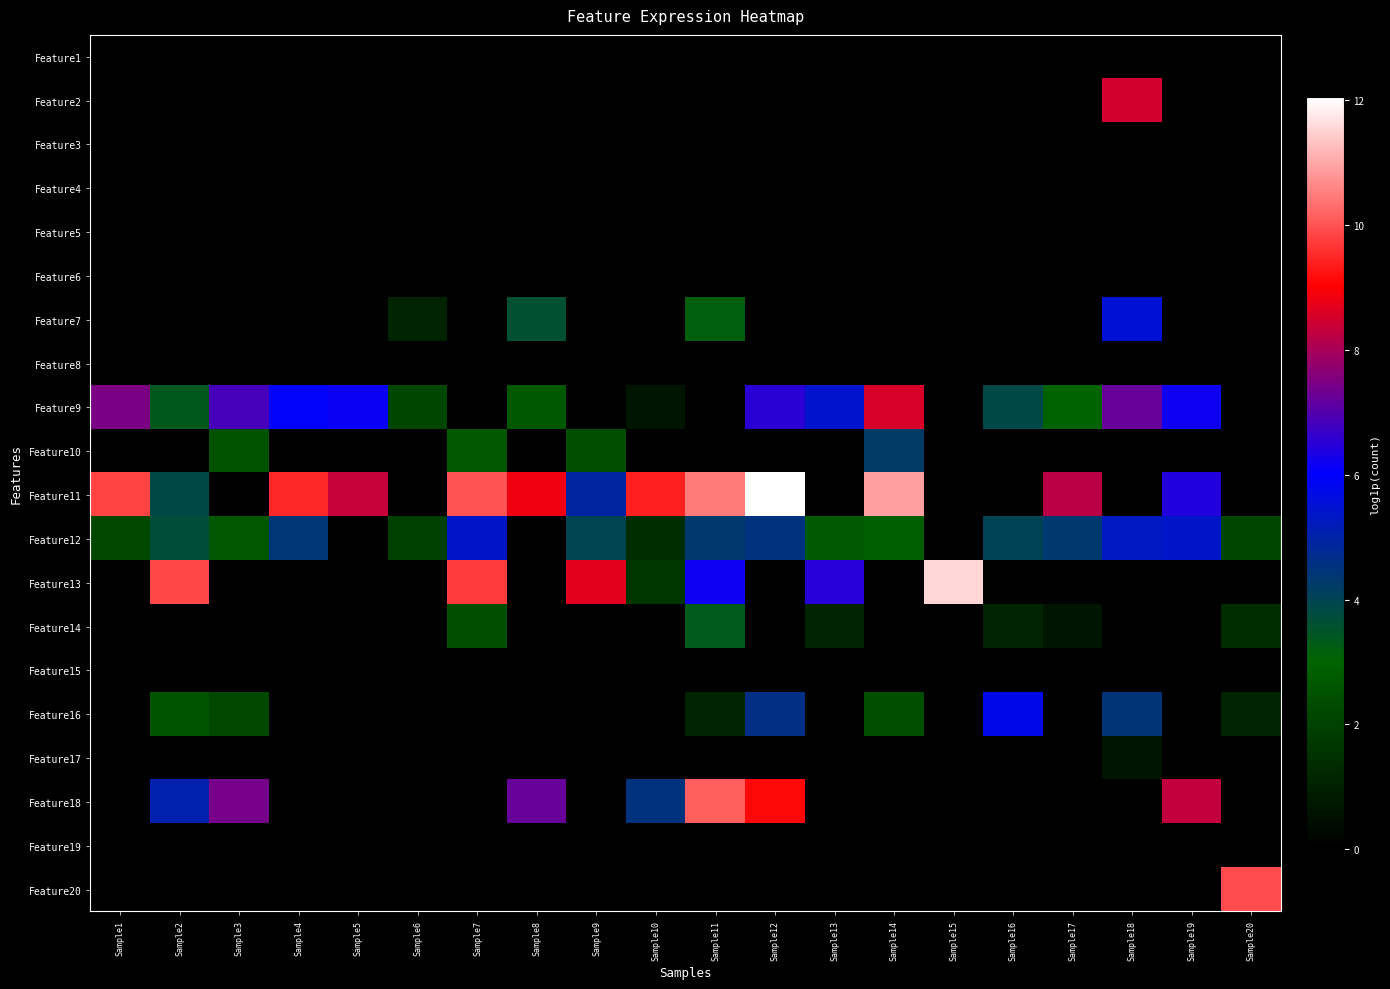

Reading left to right, what are all the values shown in this chart?

Feature1: Sample1=0.0	Sample2=0.0	Sample3=0.0	Sample4=0.0	Sample5=0.0	Sample6=0.0	Sample7=0.0	Sample8=0.0	Sample9=0.0	Sample10=0.0	Sample11=0.0	Sample12=0.0	Sample13=0.0	Sample14=0.0	Sample15=0.0	Sample16=0.0	Sample17=0.0	Sample18=0.0	Sample19=0.0	Sample20=0.0
Feature2: Sample1=0.0	Sample2=0.0	Sample3=0.0	Sample4=0.0	Sample5=0.0	Sample6=0.0	Sample7=0.0	Sample8=0.0	Sample9=0.0	Sample10=0.0	Sample11=0.0	Sample12=0.0	Sample13=0.0	Sample14=0.0	Sample15=0.0	Sample16=0.0	Sample17=0.0	Sample18=8.5	Sample19=0.0	Sample20=0.0
Feature3: Sample1=0.0	Sample2=0.0	Sample3=0.0	Sample4=0.0	Sample5=0.0	Sample6=0.0	Sample7=0.0	Sample8=0.0	Sample9=0.0	Sample10=0.0	Sample11=0.0	Sample12=0.0	Sample13=0.0	Sample14=0.0	Sample15=0.0	Sample16=0.0	Sample17=0.0	Sample18=0.0	Sample19=0.0	Sample20=0.0
Feature4: Sample1=0.0	Sample2=0.0	Sample3=0.0	Sample4=0.0	Sample5=0.0	Sample6=0.0	Sample7=0.0	Sample8=0.0	Sample9=0.0	Sample10=0.0	Sample11=0.0	Sample12=0.0	Sample13=0.0	Sample14=0.0	Sample15=0.0	Sample16=0.0	Sample17=0.0	Sample18=0.0	Sample19=0.0	Sample20=0.0
Feature5: Sample1=0.0	Sample2=0.0	Sample3=0.0	Sample4=0.0	Sample5=0.0	Sample6=0.0	Sample7=0.0	Sample8=0.0	Sample9=0.0	Sample10=0.0	Sample11=0.0	Sample12=0.0	Sample13=0.0	Sample14=0.0	Sample15=0.0	Sample16=0.0	Sample17=0.0	Sample18=0.0	Sample19=0.0	Sample20=0.0
Feature6: Sample1=0.0	Sample2=0.0	Sample3=0.0	Sample4=0.0	Sample5=0.0	Sample6=0.0	Sample7=0.0	Sample8=0.0	Sample9=0.0	Sample10=0.0	Sample11=0.0	Sample12=0.0	Sample13=0.0	Sample14=0.0	Sample15=0.0	Sample16=0.0	Sample17=0.0	Sample18=0.0	Sample19=0.0	Sample20=0.0
Feature7: Sample1=0.0	Sample2=0.0	Sample3=0.0	Sample4=0.0	Sample5=0.0	Sample6=1.1	Sample7=0.0	Sample8=3.6	Sample9=0.0	Sample10=0.0	Sample11=3.2	Sample12=0.0	Sample13=0.0	Sample14=0.0	Sample15=0.0	Sample16=0.0	Sample17=0.0	Sample18=5.5	Sample19=0.0	Sample20=0.0
Feature8: Sample1=0.0	Sample2=0.0	Sample3=0.0	Sample4=0.0	Sample5=0.0	Sample6=0.0	Sample7=0.0	Sample8=0.0	Sample9=0.0	Sample10=0.0	Sample11=0.0	Sample12=0.0	Sample13=0.0	Sample14=0.0	Sample15=0.0	Sample16=0.0	Sample17=0.0	Sample18=0.0	Sample19=0.0	Sample20=0.0
Feature9: Sample1=7.5	Sample2=3.4	Sample3=6.9	Sample4=6.0	Sample5=6.2	Sample6=2.1	Sample7=0.0	Sample8=2.7	Sample9=0.0	Sample10=0.7	Sample11=0.0	Sample12=6.5	Sample13=5.5	Sample14=8.6	Sample15=0.0	Sample16=3.9	Sample17=3.0	Sample18=7.2	Sample19=6.2	Sample20=0.0
Feature10: Sample1=0.0	Sample2=0.0	Sample3=2.5	Sample4=0.0	Sample5=0.0	Sample6=0.0	Sample7=2.6	Sample8=0.0	Sample9=2.4	Sample10=0.0	Sample11=0.0	Sample12=0.0	Sample13=0.0	Sample14=4.2	Sample15=0.0	Sample16=0.0	Sample17=0.0	Sample18=0.0	Sample19=0.0	Sample20=0.0
Feature11: Sample1=9.8	Sample2=3.8	Sample3=0.0	Sample4=9.5	Sample5=8.4	Sample6=0.0	Sample7=10.0	Sample8=8.8	Sample9=4.9	Sample10=9.4	Sample11=10.5	Sample12=12.1	Sample13=0.0	Sample14=10.9	Sample15=0.0	Sample16=0.0	Sample17=8.2	Sample18=0.0	Sample19=6.4	Sample20=0.0
Feature12: Sample1=2.2	Sample2=3.7	Sample3=2.6	Sample4=4.4	Sample5=0.0	Sample6=1.9	Sample7=5.4	Sample8=0.0	Sample9=4.0	Sample10=1.4	Sample11=4.3	Sample12=4.5	Sample13=2.8	Sample14=2.9	Sample15=0.0	Sample16=4.0	Sample17=4.3	Sample18=5.3	Sample19=5.4	Sample20=2.1
Feature13: Sample1=0.0	Sample2=9.9	Sample3=0.0	Sample4=0.0	Sample5=0.0	Sample6=0.0	Sample7=9.7	Sample8=0.0	Sample9=8.7	Sample10=1.6	Sample11=6.2	Sample12=0.0	Sample13=6.5	Sample14=0.0	Sample15=11.6	Sample16=0.0	Sample17=0.0	Sample18=0.0	Sample19=0.0	Sample20=0.0
Feature14: Sample1=0.0	Sample2=0.0	Sample3=0.0	Sample4=0.0	Sample5=0.0	Sample6=0.0	Sample7=2.4	Sample8=0.0	Sample9=0.0	Sample10=0.0	Sample11=3.3	Sample12=0.0	Sample13=1.1	Sample14=0.0	Sample15=0.0	Sample16=1.1	Sample17=0.7	Sample18=0.0	Sample19=0.0	Sample20=1.4
Feature15: Sample1=0.0	Sample2=0.0	Sample3=0.0	Sample4=0.0	Sample5=0.0	Sample6=0.0	Sample7=0.0	Sample8=0.0	Sample9=0.0	Sample10=0.0	Sample11=0.0	Sample12=0.0	Sample13=0.0	Sample14=0.0	Sample15=0.0	Sample16=0.0	Sample17=0.0	Sample18=0.0	Sample19=0.0	Sample20=0.0
Feature16: Sample1=0.0	Sample2=2.6	Sample3=2.2	Sample4=0.0	Sample5=0.0	Sample6=0.0	Sample7=0.0	Sample8=0.0	Sample9=0.0	Sample10=0.0	Sample11=1.1	Sample12=4.6	Sample13=0.0	Sample14=2.4	Sample15=0.0	Sample16=5.8	Sample17=0.0	Sample18=4.5	Sample19=0.0	Sample20=1.1
Feature17: Sample1=0.0	Sample2=0.0	Sample3=0.0	Sample4=0.0	Sample5=0.0	Sample6=0.0	Sample7=0.0	Sample8=0.0	Sample9=0.0	Sample10=0.0	Sample11=0.0	Sample12=0.0	Sample13=0.0	Sample14=0.0	Sample15=0.0	Sample16=0.0	Sample17=0.0	Sample18=0.7	Sample19=0.0	Sample20=0.0
Feature18: Sample1=0.0	Sample2=5.1	Sample3=7.4	Sample4=0.0	Sample5=0.0	Sample6=0.0	Sample7=0.0	Sample8=7.2	Sample9=0.0	Sample10=4.5	Sample11=10.1	Sample12=9.1	Sample13=0.0	Sample14=0.0	Sample15=0.0	Sample16=0.0	Sample17=0.0	Sample18=0.0	Sample19=8.3	Sample20=0.0
Feature19: Sample1=0.0	Sample2=0.0	Sample3=0.0	Sample4=0.0	Sample5=0.0	Sample6=0.0	Sample7=0.0	Sample8=0.0	Sample9=0.0	Sample10=0.0	Sample11=0.0	Sample12=0.0	Sample13=0.0	Sample14=0.0	Sample15=0.0	Sample16=0.0	Sample17=0.0	Sample18=0.0	Sample19=0.0	Sample20=0.0
Feature20: Sample1=0.0	Sample2=0.0	Sample3=0.0	Sample4=0.0	Sample5=0.0	Sample6=0.0	Sample7=0.0	Sample8=0.0	Sample9=0.0	Sample10=0.0	Sample11=0.0	Sample12=0.0	Sample13=0.0	Sample14=0.0	Sample15=0.0	Sample16=0.0	Sample17=0.0	Sample18=0.0	Sample19=0.0	Sample20=9.9